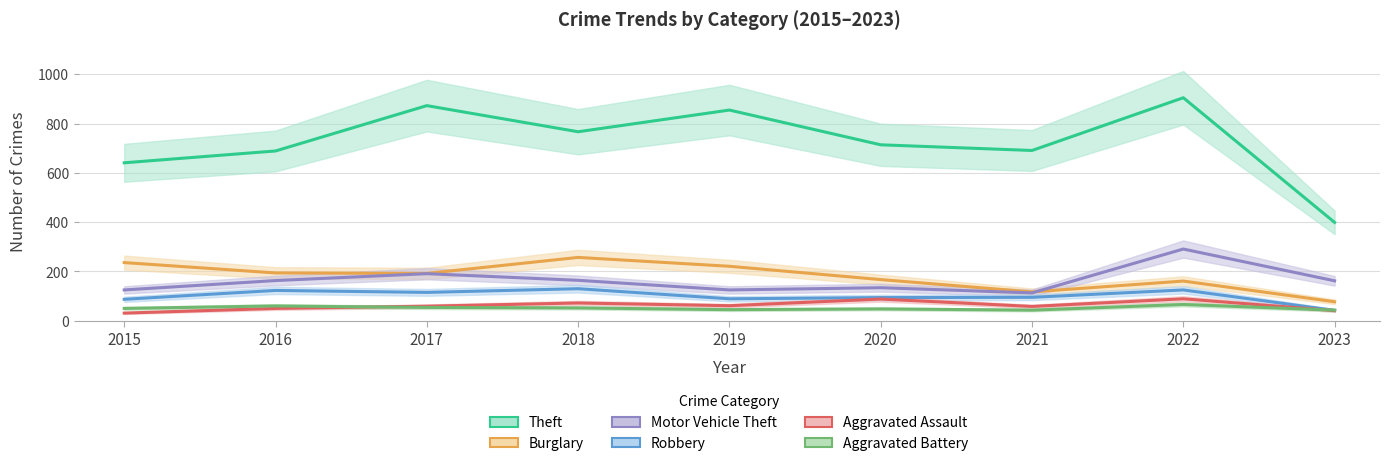

Which series has the largest total across all categories?

Theft